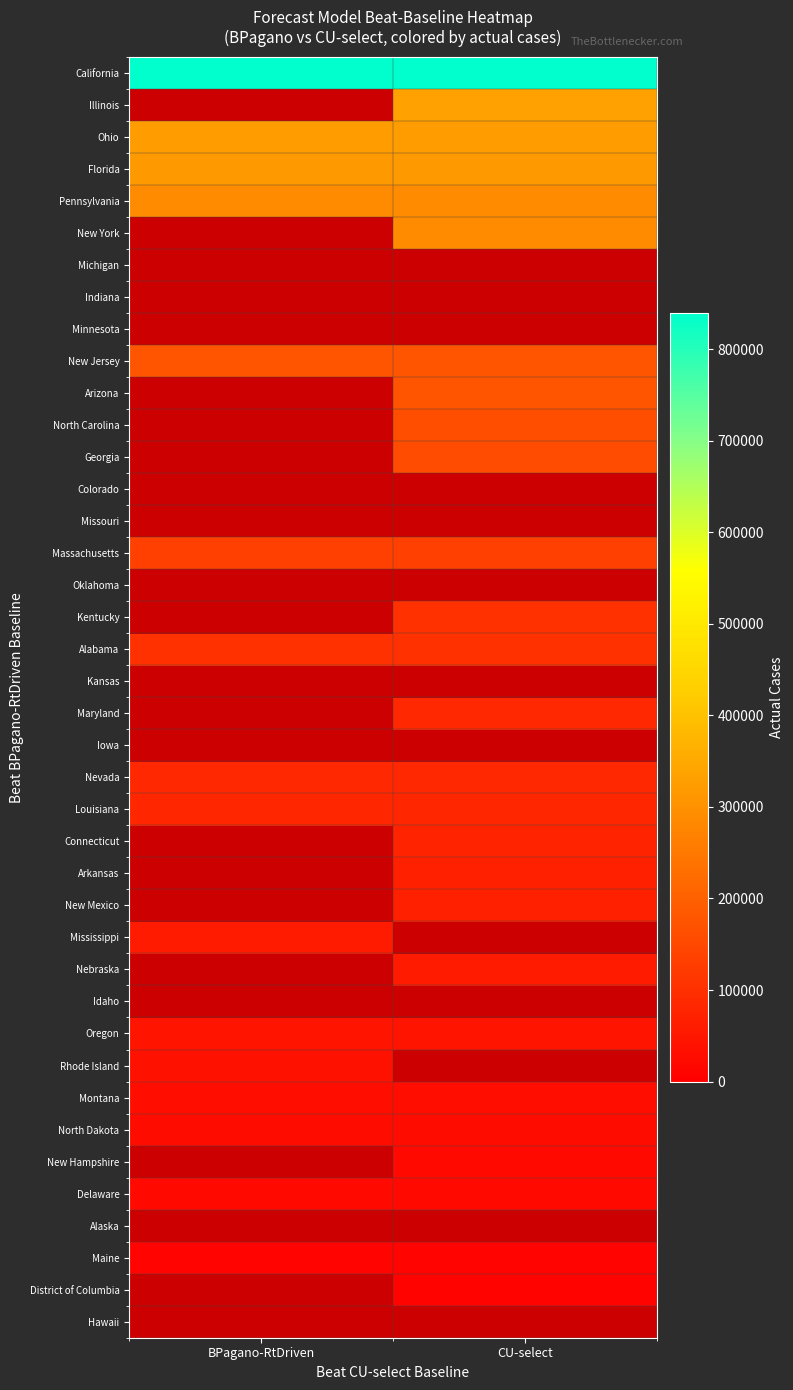

What is the greatest value displayed?

839847.0